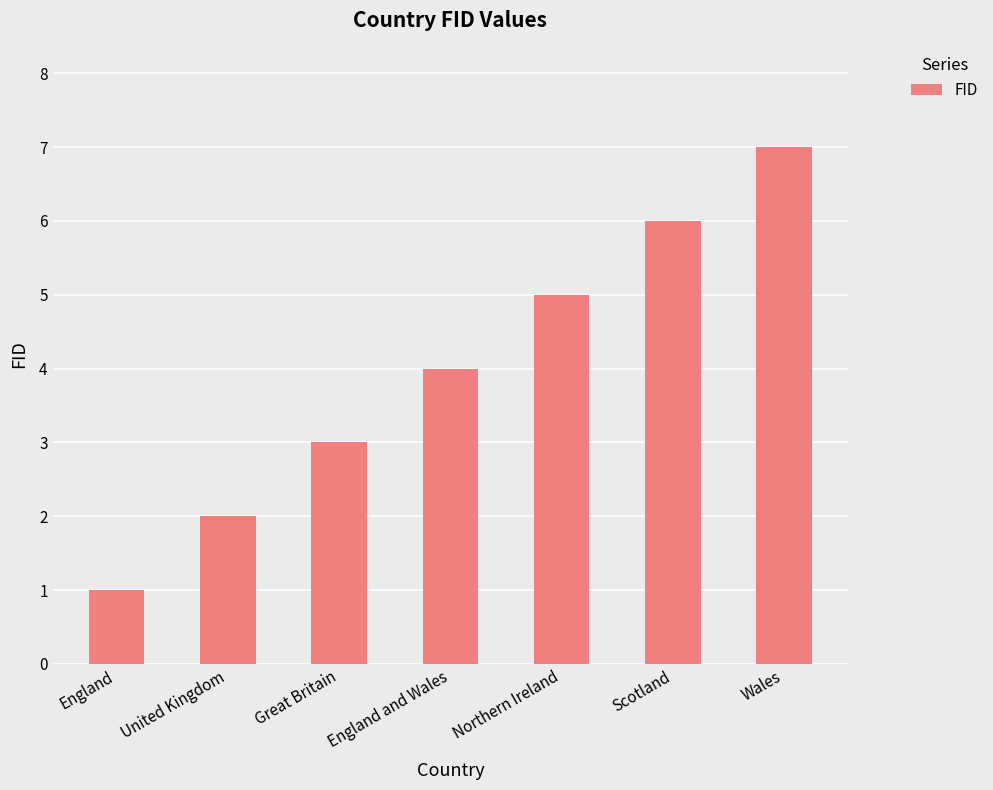

What is the change in value from United Kingdom to Scotland?

+4